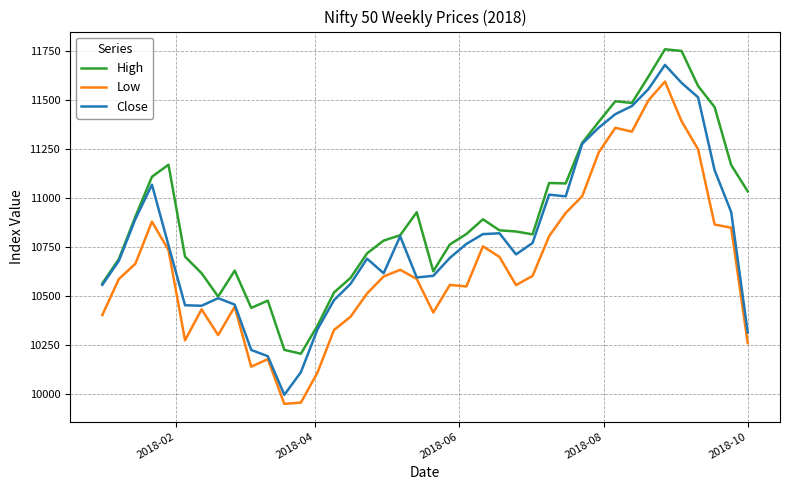

True or false: High and Low cross at least once.

False